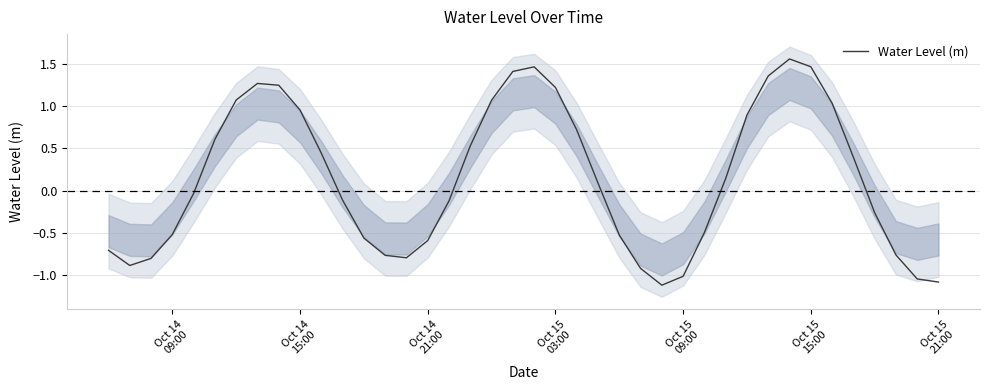

What is the maximum value shown in the chart?

1.6